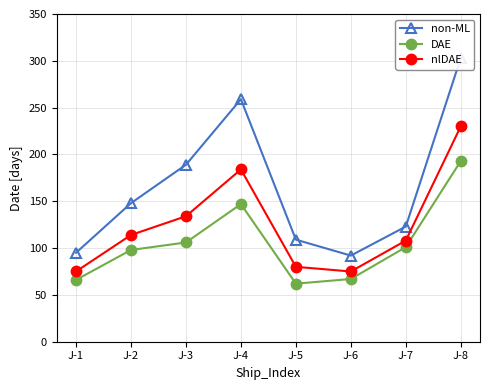

In non-ML, how many points are lower than both neighbors (excluding endpoints)?

1